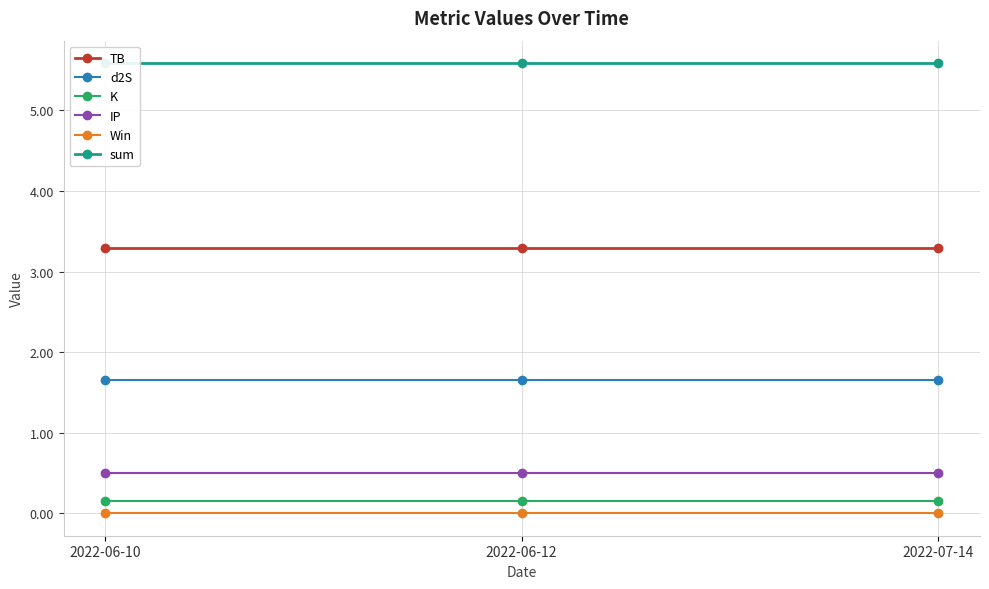

How many lines are shown in the chart?

6